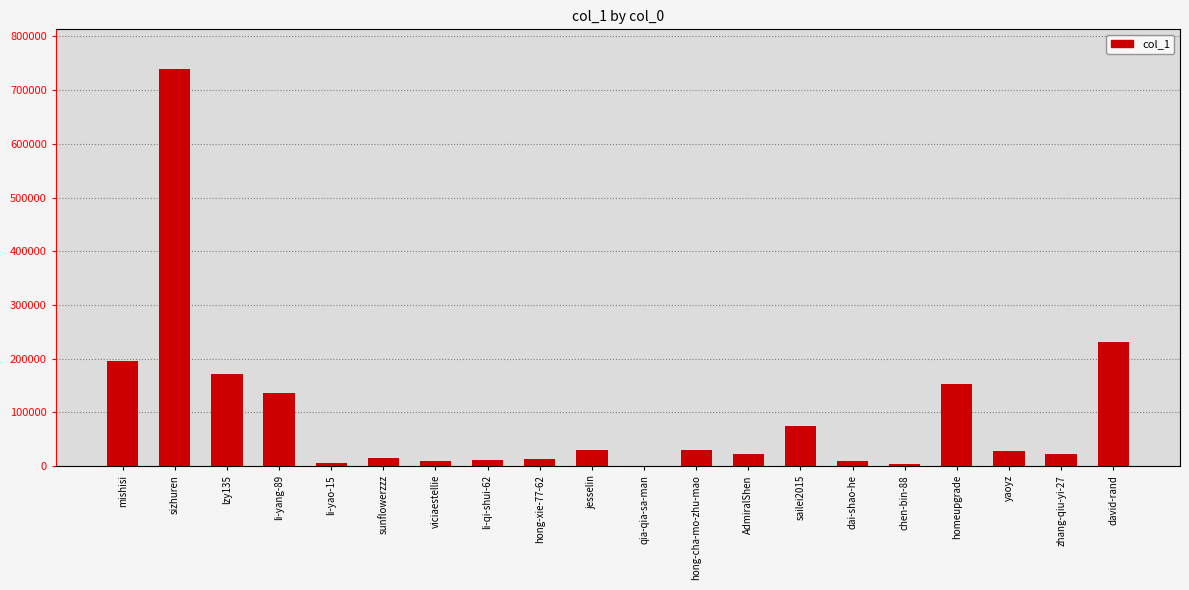

Which has a higher value, viciaestellie or chen-bin-88?

viciaestellie